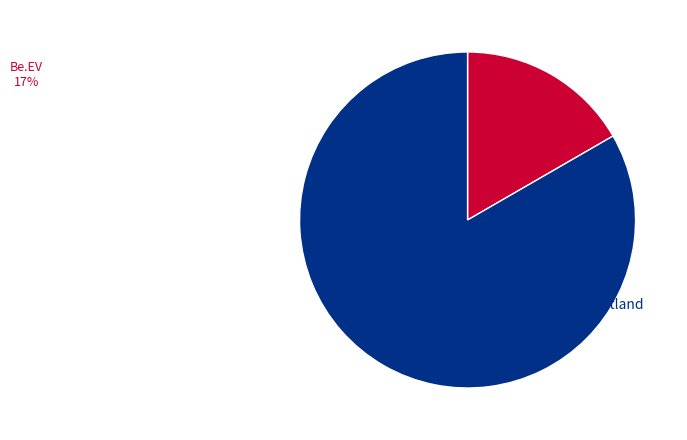

Is there a majority slice in this chart?

Yes